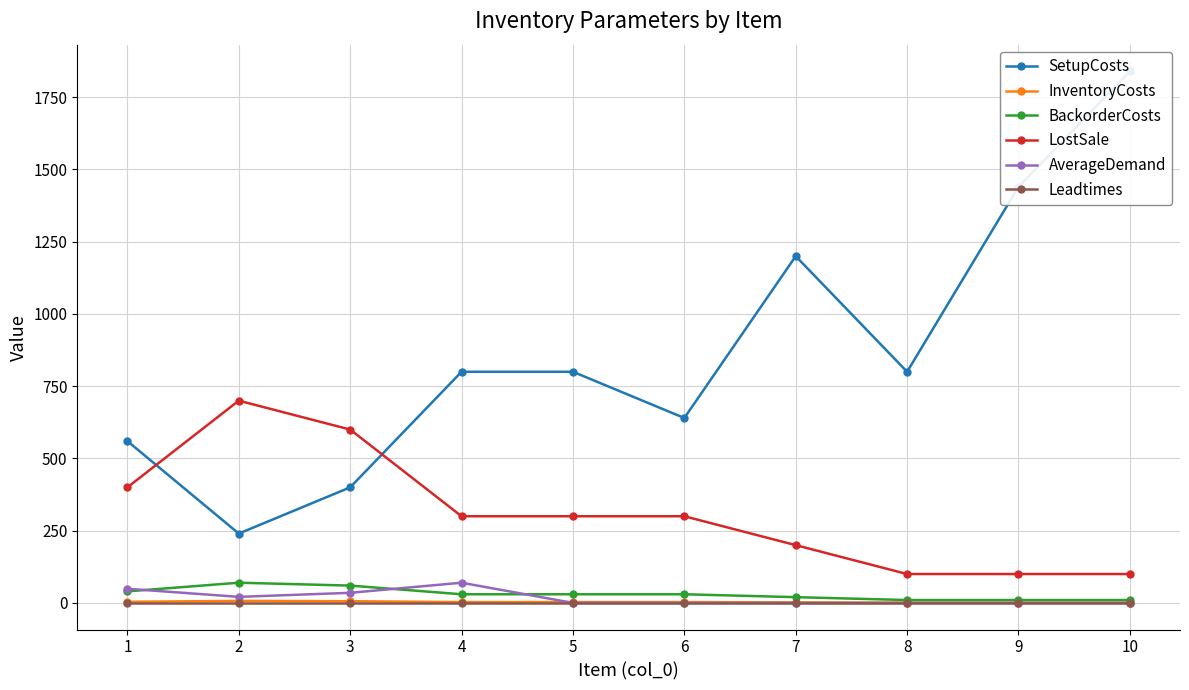

True or false: AverageDemand has a value of 17 at 4.

False